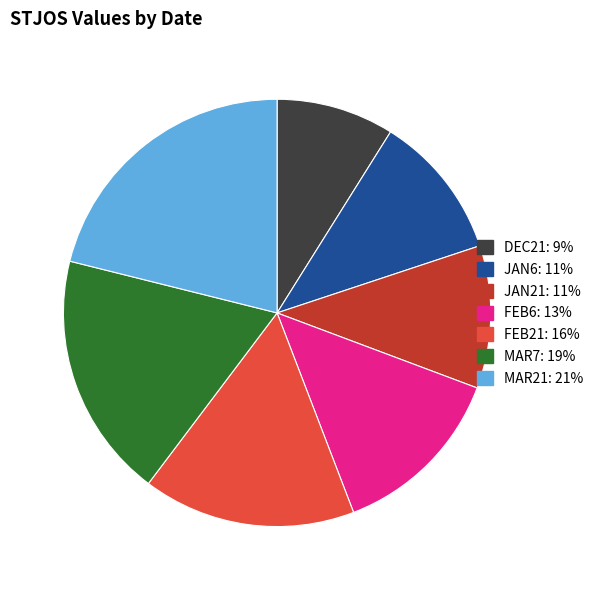

What is the ratio of the value at JAN6 to the value at DEC21?

1.2